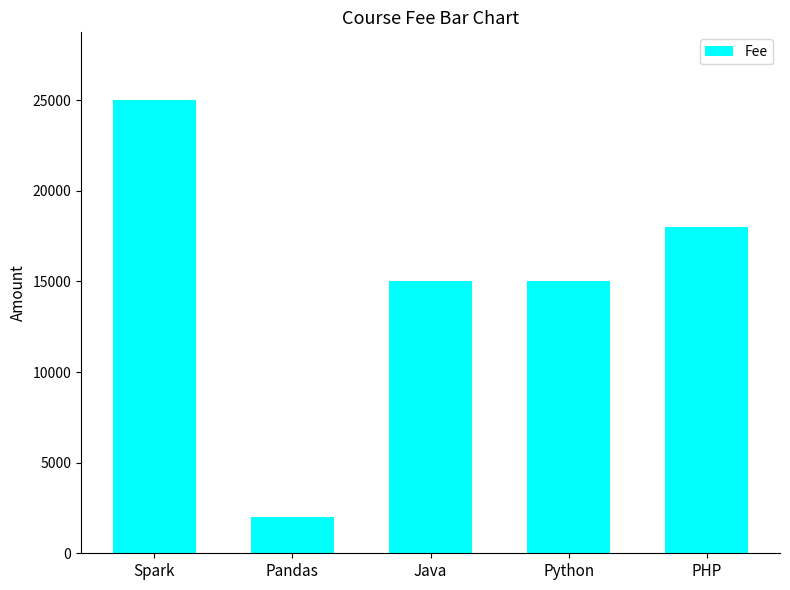

What is the maximum value shown in the chart?

25000